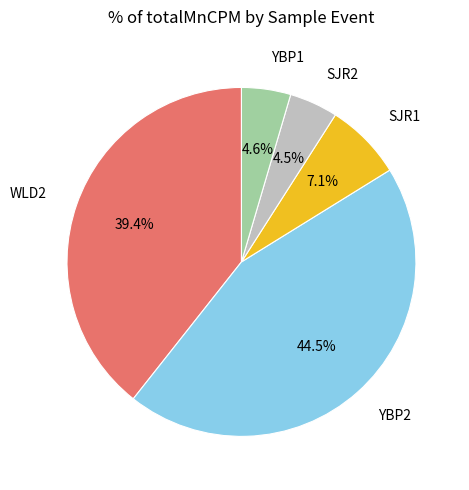

Is there any slice that represents more than half of the pie?

No